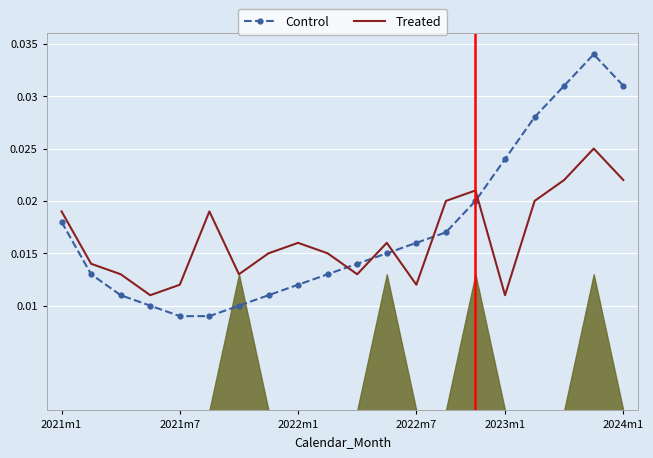

How many interior local valleys does the Treated series have?

5